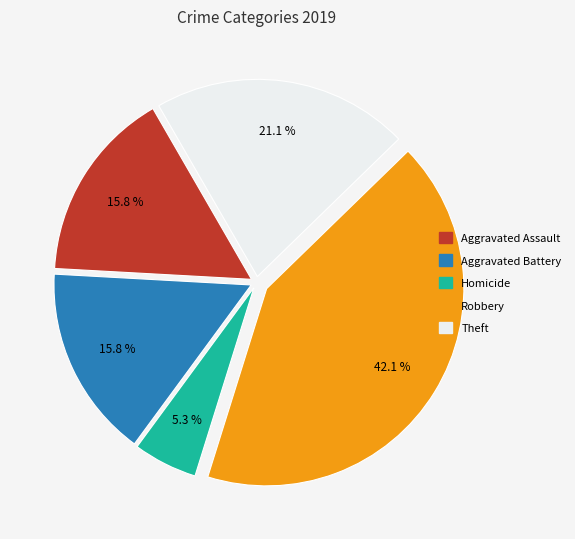

Is there any slice that represents more than half of the pie?

No